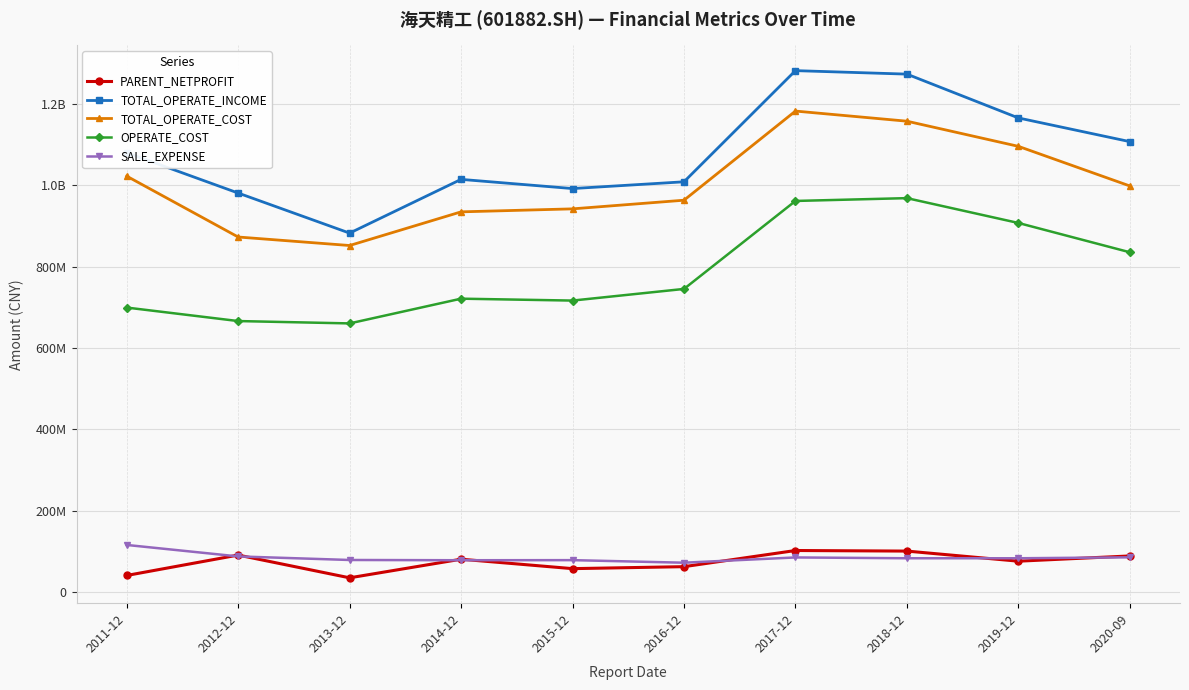

Between 2016-12 and 2019-12, which series saw the biggest shift?

OPERATE_COST